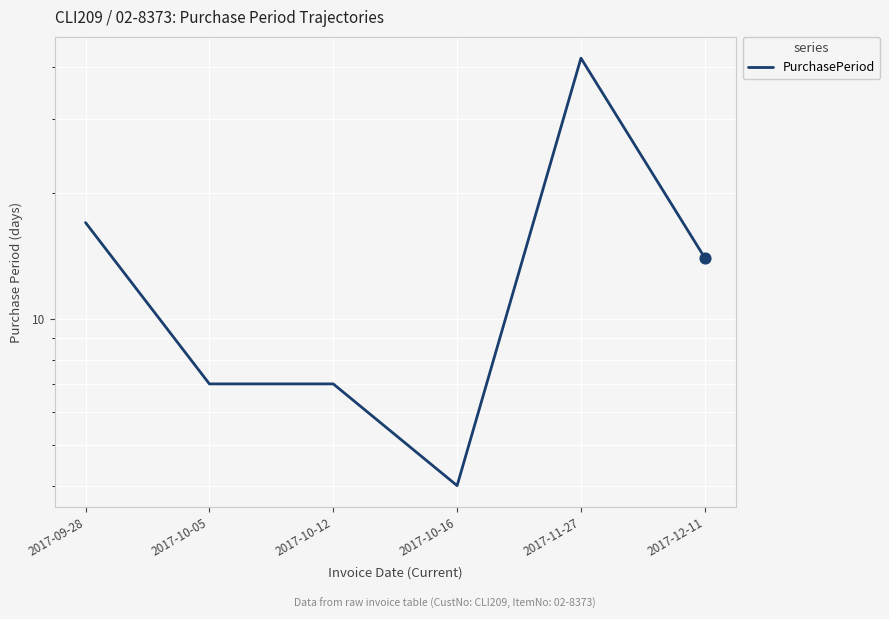

Approximately how many times larger is the value at 2017-09-28 compared to 2017-10-05?

2.4